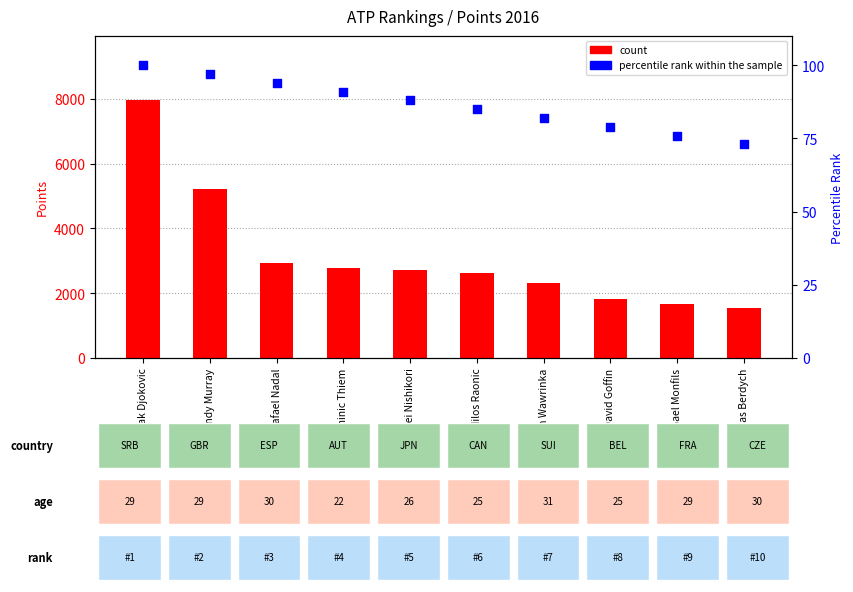

At which category is the sum across all series the highest?

Novak Djokovic